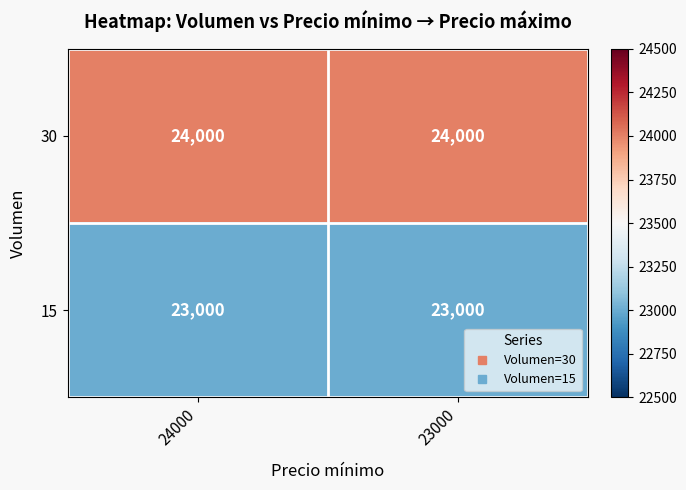

Count the number of data series in this chart.

2